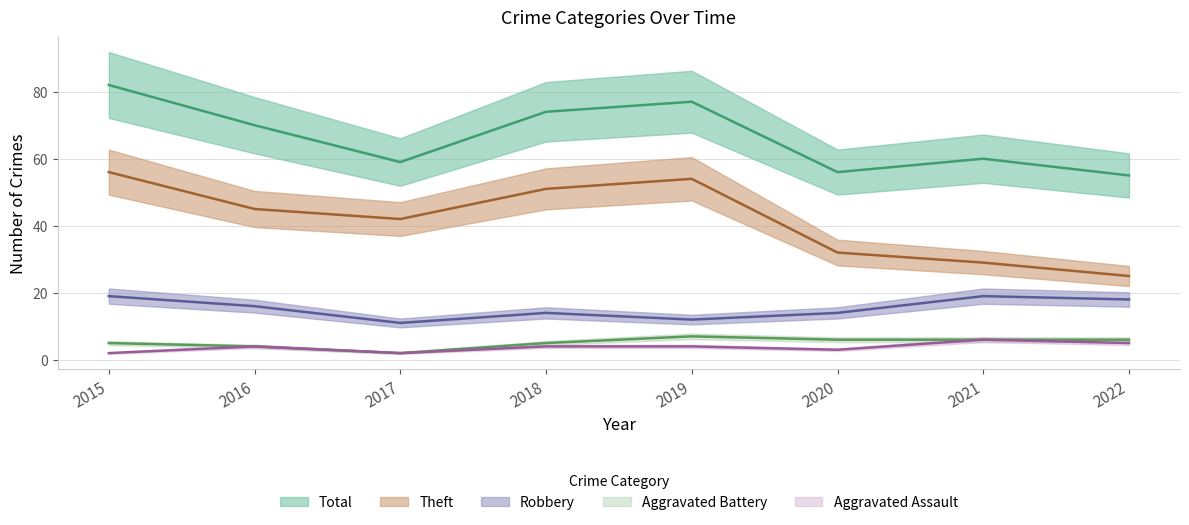

True or false: Aggravated Battery and Theft cross at least once.

False